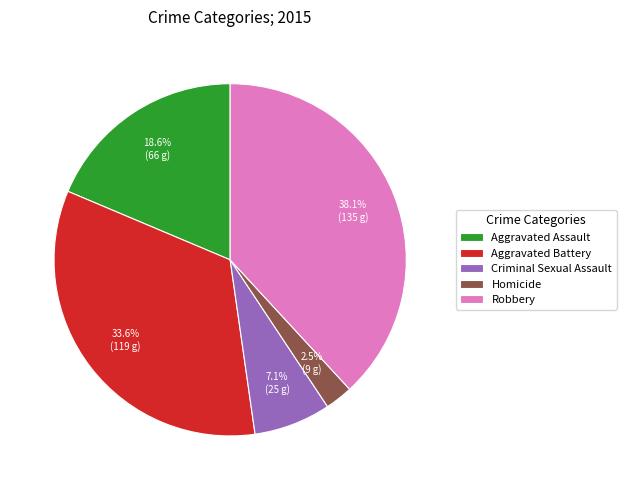

How many segments does this pie chart have?

5